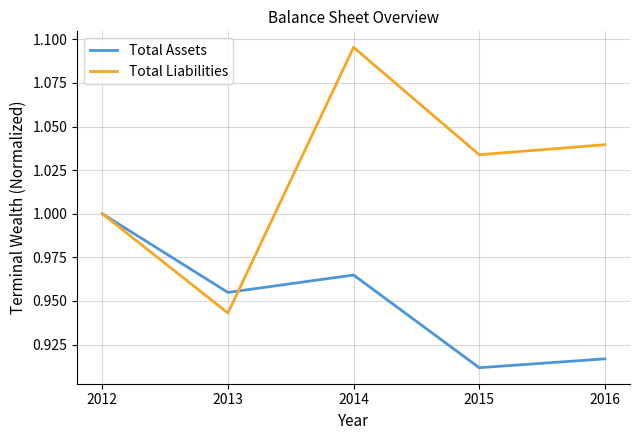

At which label is Total Liabilities closest to 1?

2012